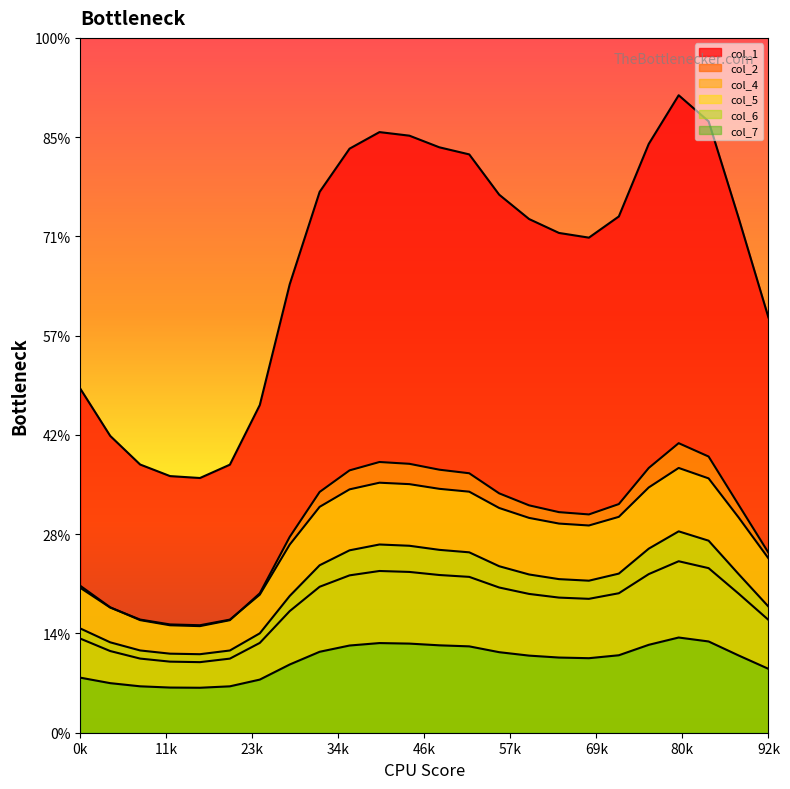

Does the chart display data point markers on the line(s)?

No